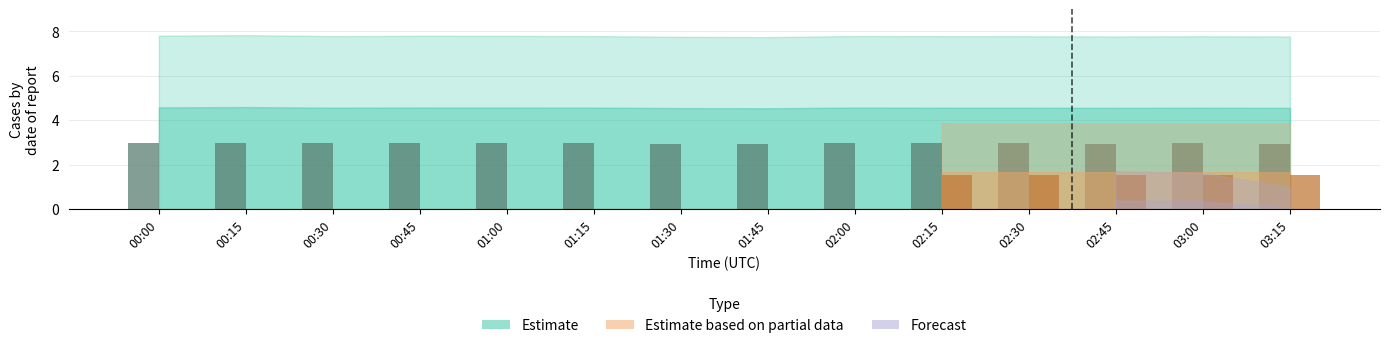

What is the total value across all series at 01:45?

7.1